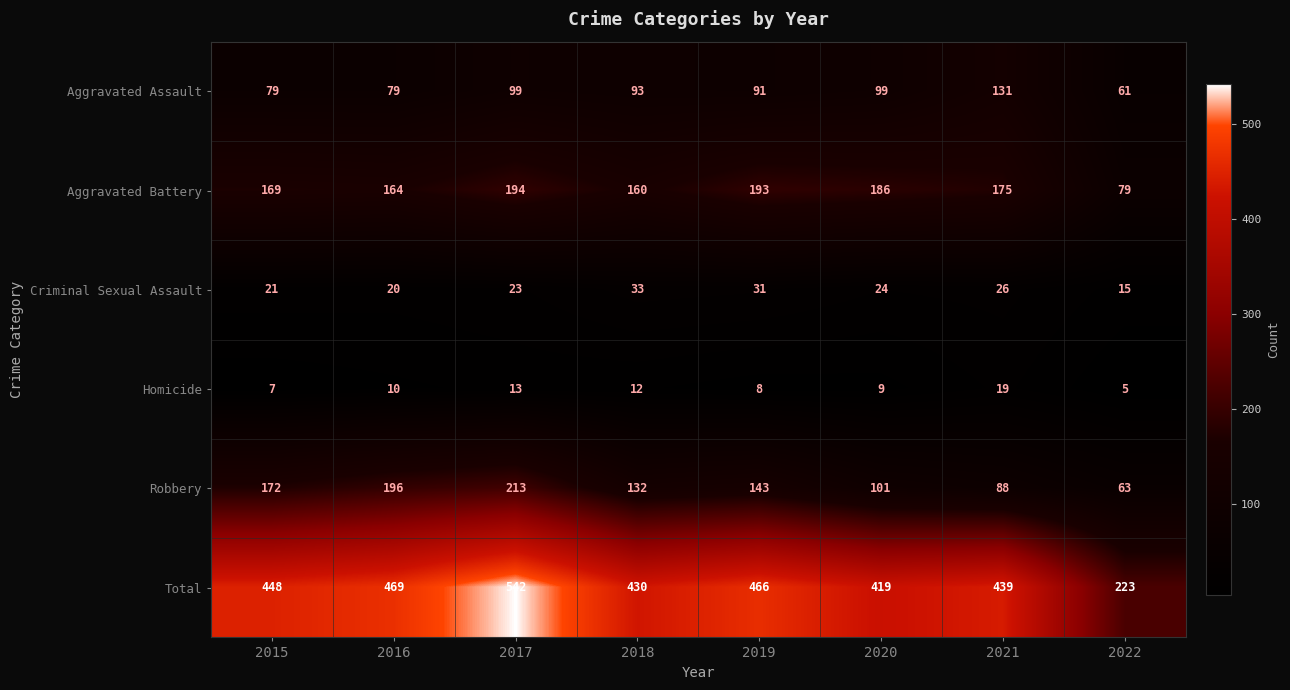

What is the spread (max minus min) of values at 2017?

529